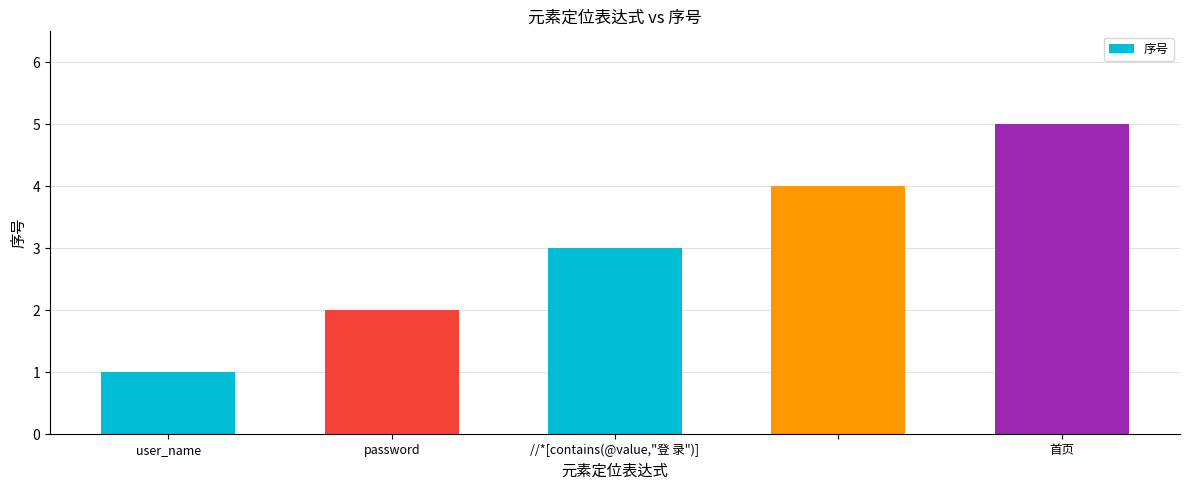

What is the sum of all values?

15